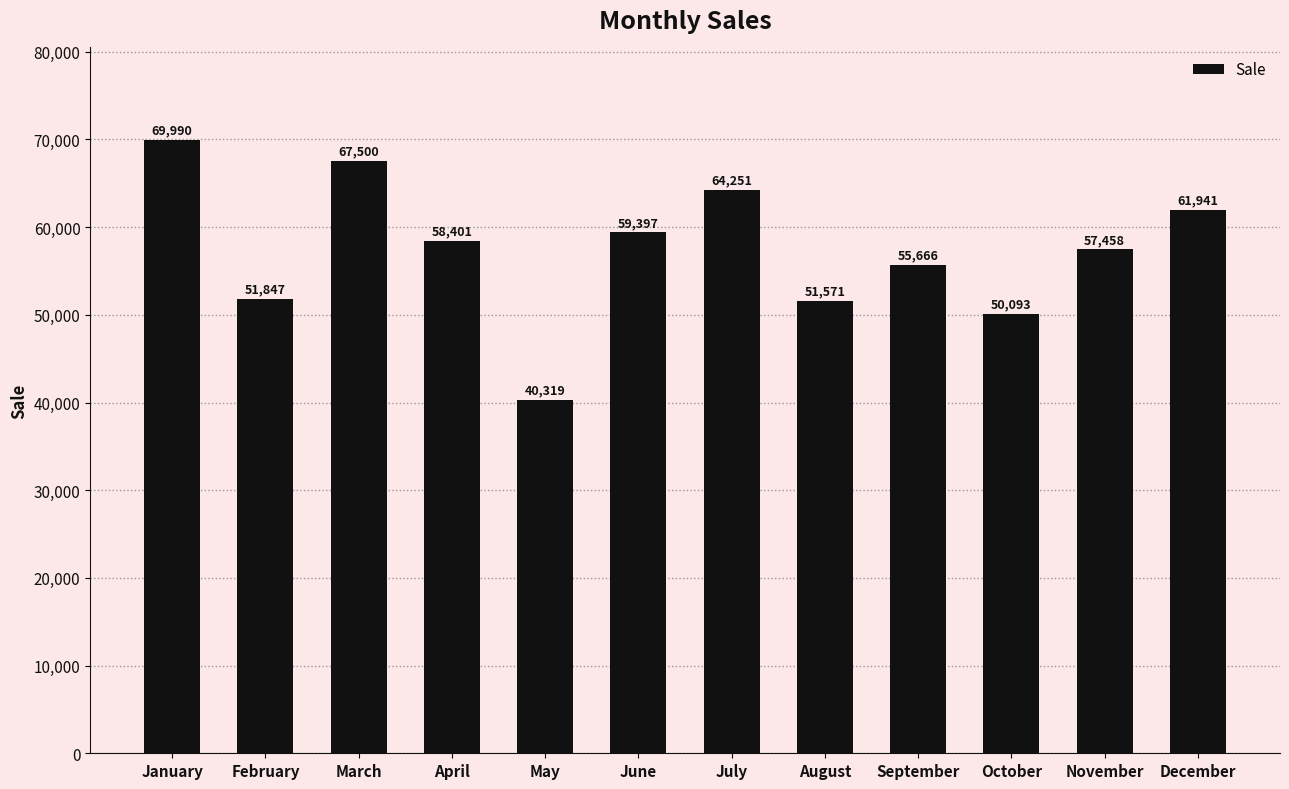

Between February and December, which is larger?

December